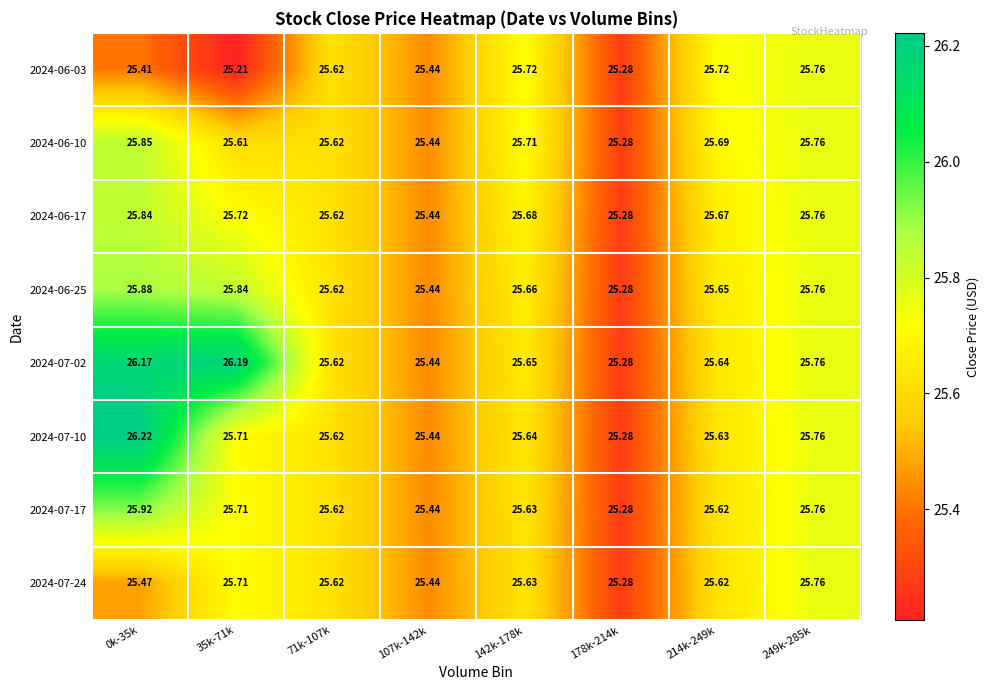

Is the value of 2024-07-02 at 71k-107k greater than the value of 2024-07-10 at 0k-35k?

No